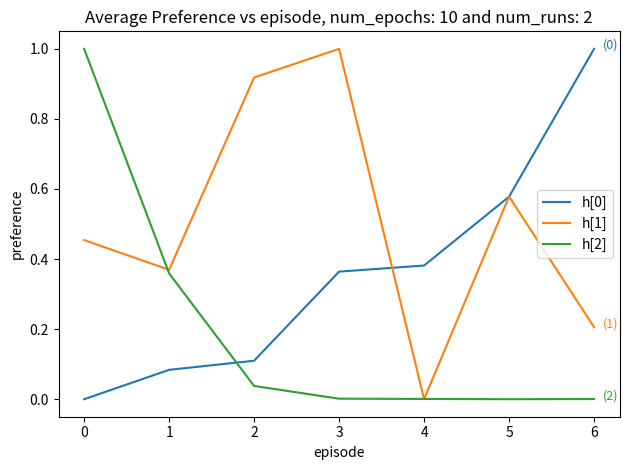

True or false: h[0] and h[2] cross at least once.

True